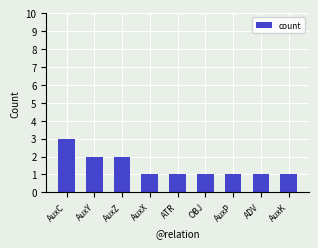

What is the difference between the second highest and second lowest values?

1